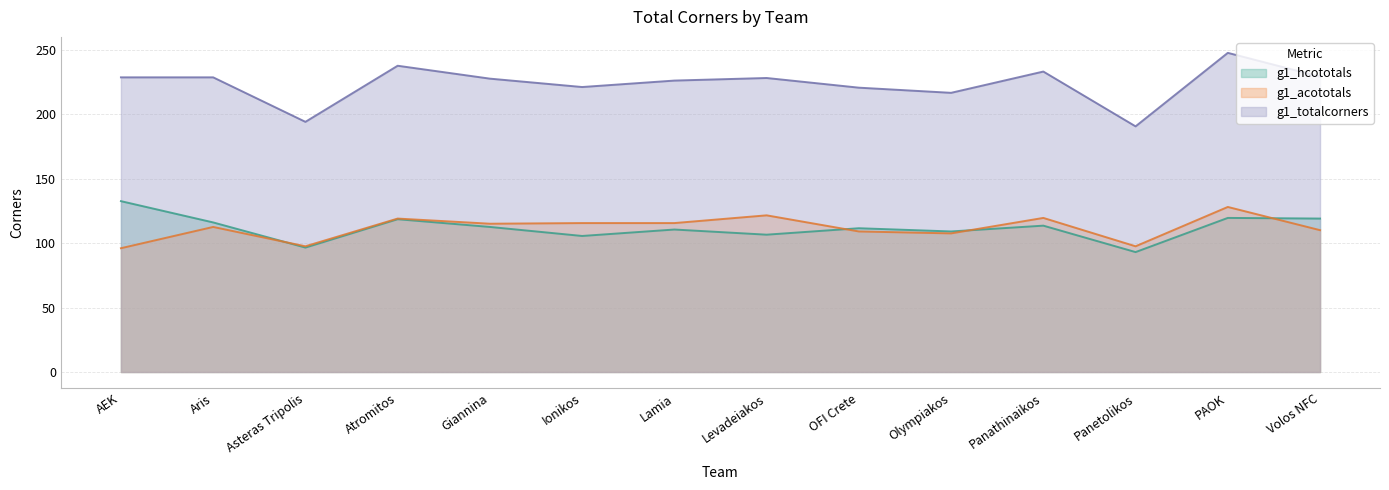

Does the chart have visible grid lines?

Yes